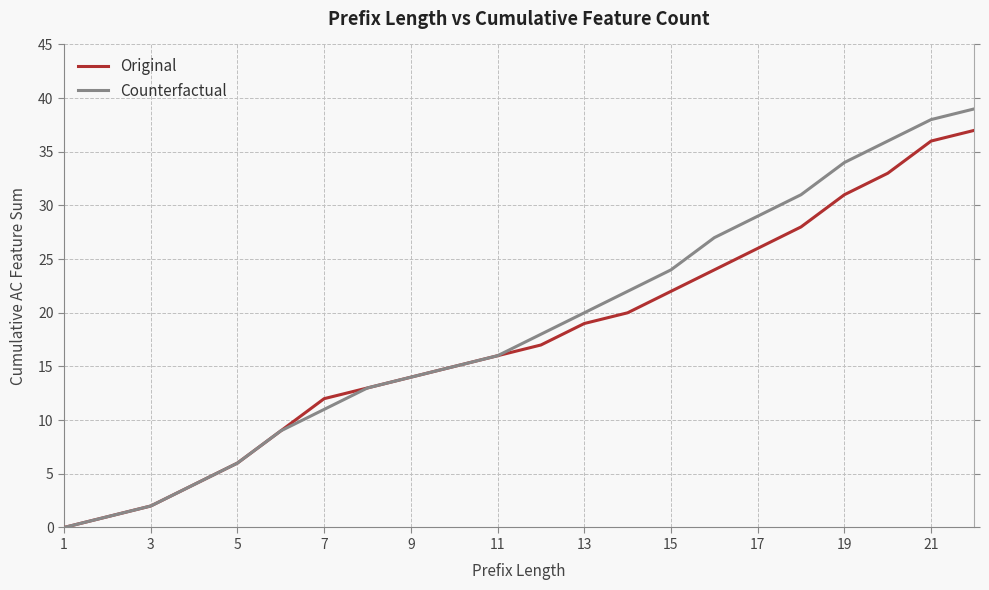

True or false: Counterfactual has more than 1 points higher than both neighbors.

False